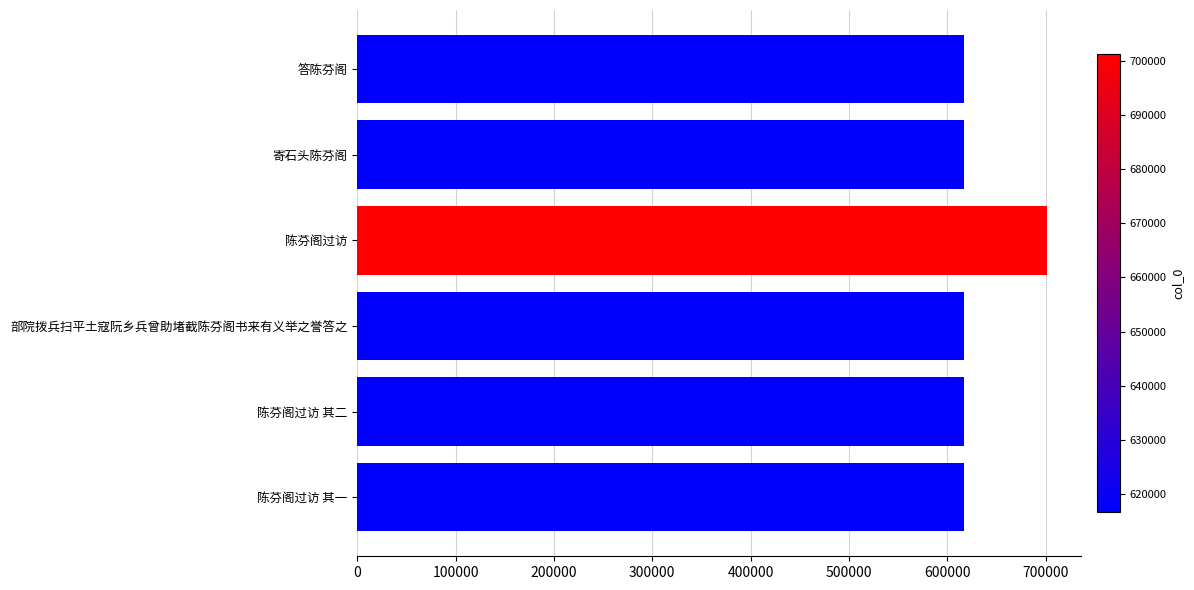

What is the label of the 4th bar from the top?

部院拨兵扫平土寇阮乡兵曾助堵截陈芬阁书来有义举之誉答之